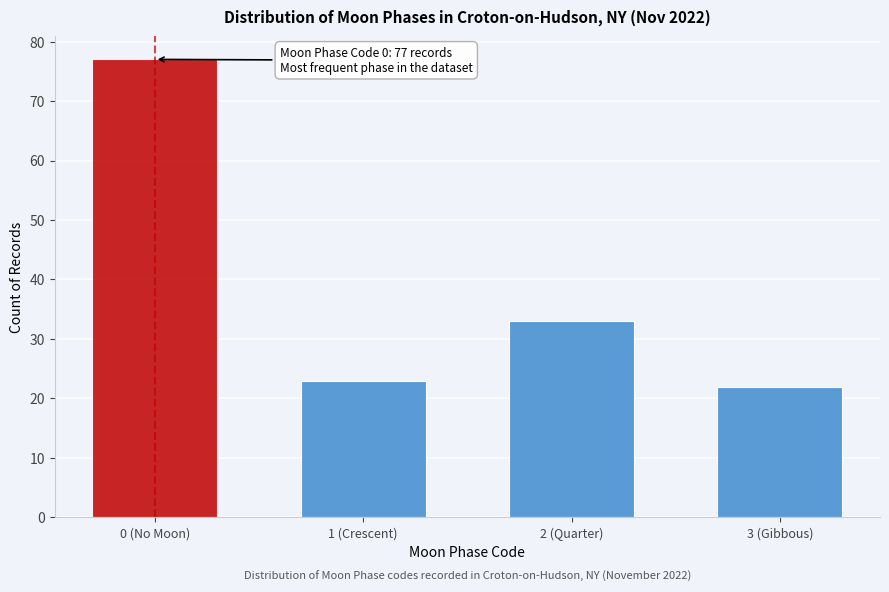

Reading left to right, what are all the values shown in this chart?

0 (No Moon)=77	1 (Crescent)=23	2 (Quarter)=33	3 (Gibbous)=22